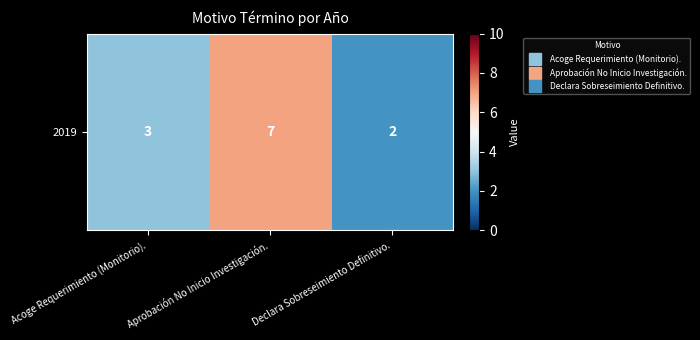

Is it true that the value at Declara Sobreseimiento Definitivo. is 0.1?

False